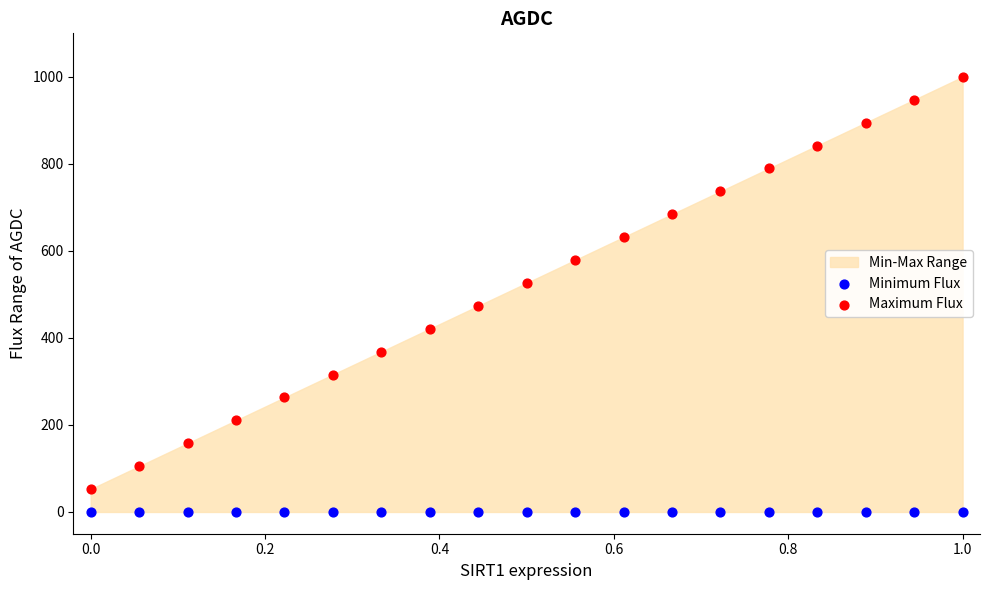

Which series reaches the minimum Y coordinate?

Minimum Flux